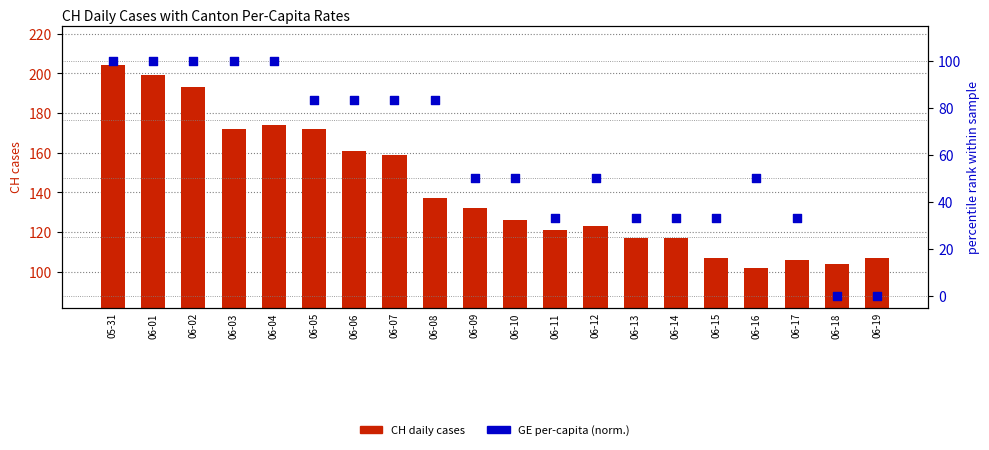

What are all the series names shown in the legend?

CH daily cases, GE per-capita (norm.)